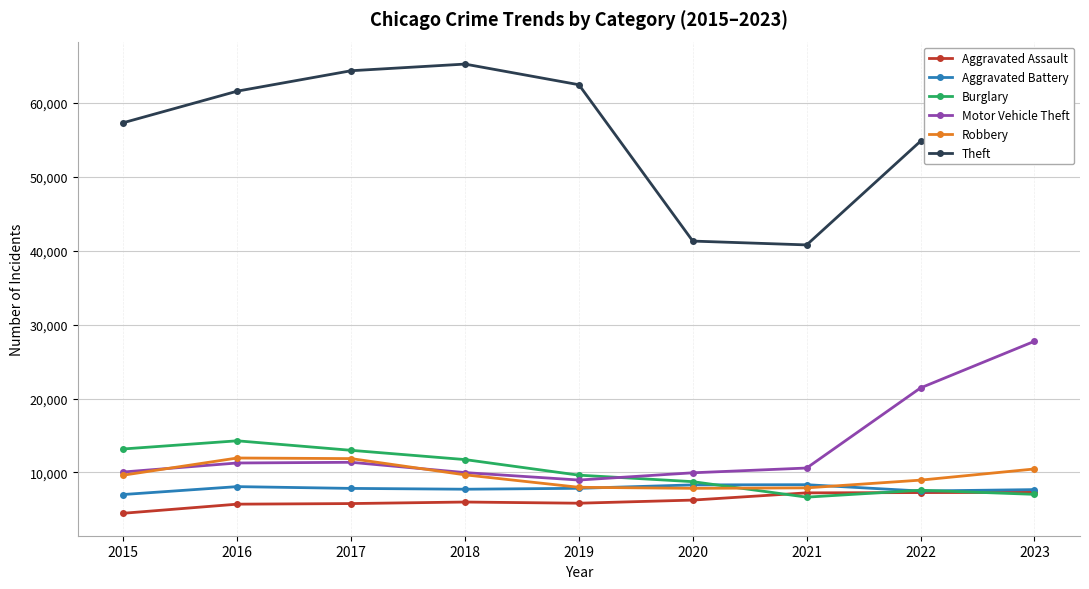

Does the chart have visible grid lines?

Yes